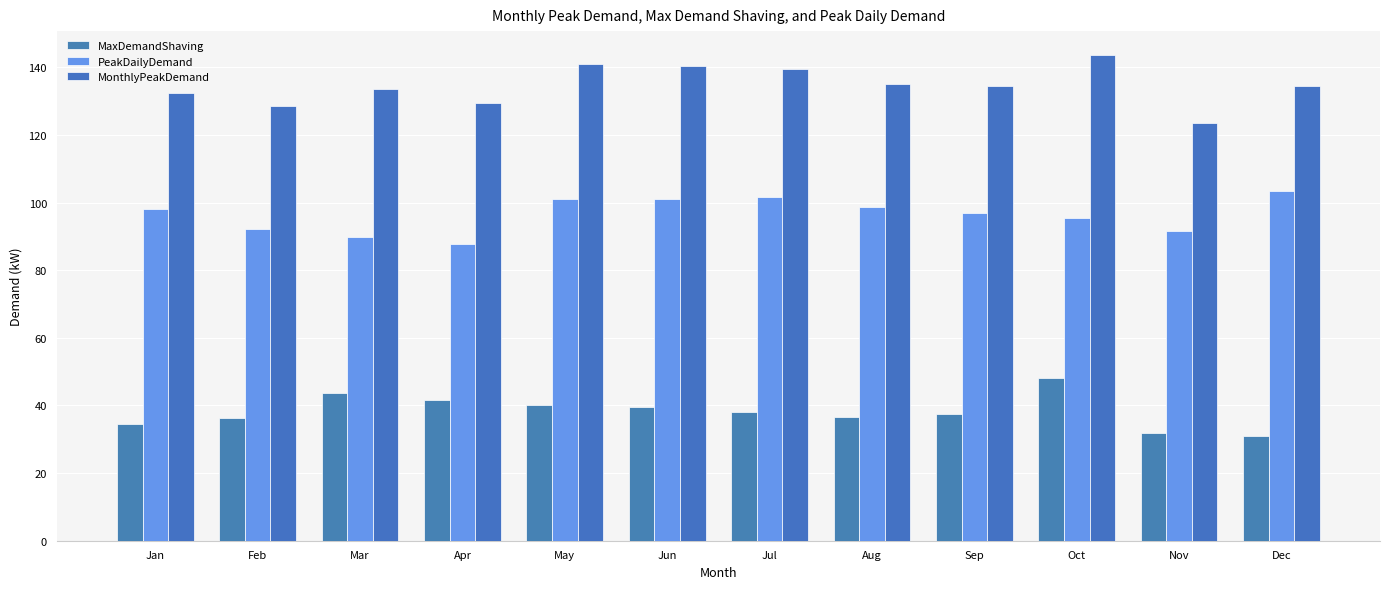

How many groups of bars are there?

12